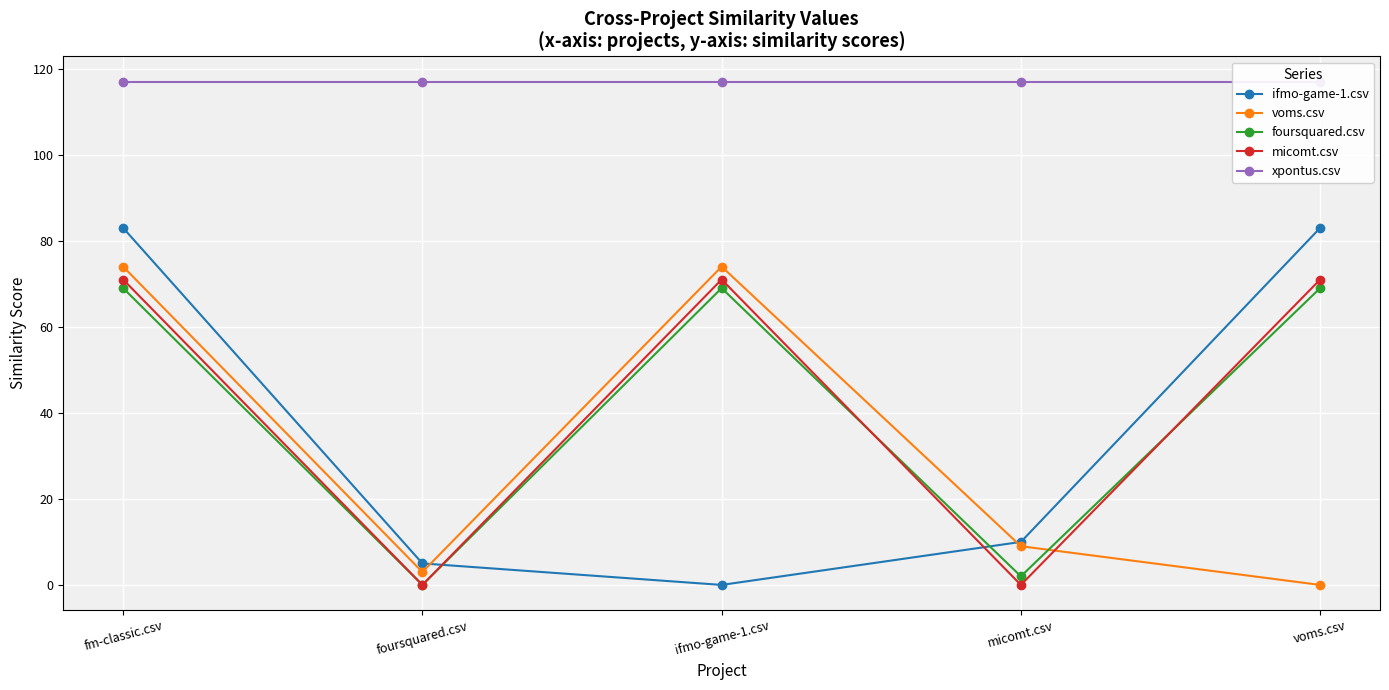

List the labels in order of foursquared.csv value, largest first.

fm-classic.csv, ifmo-game-1.csv, voms.csv, micomt.csv, foursquared.csv